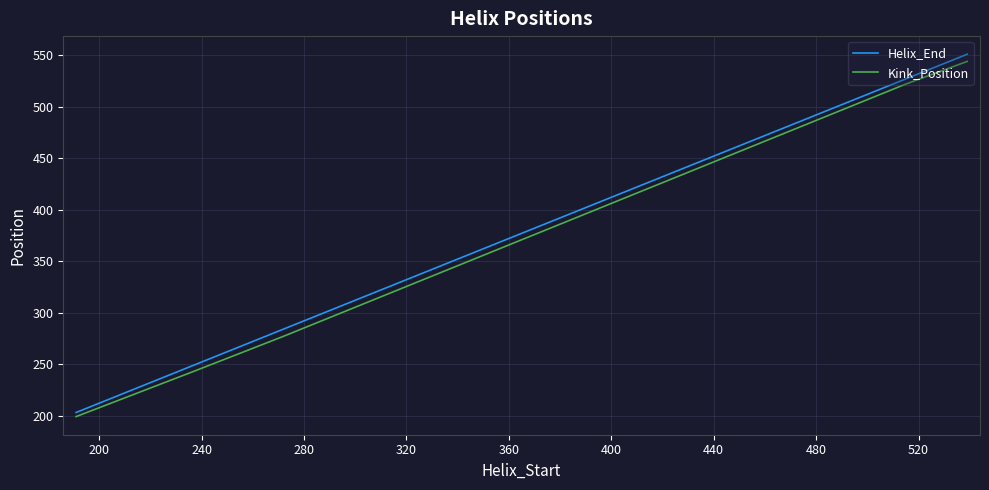

True or false: Kink_Position and Helix_End intersect in this chart.

False